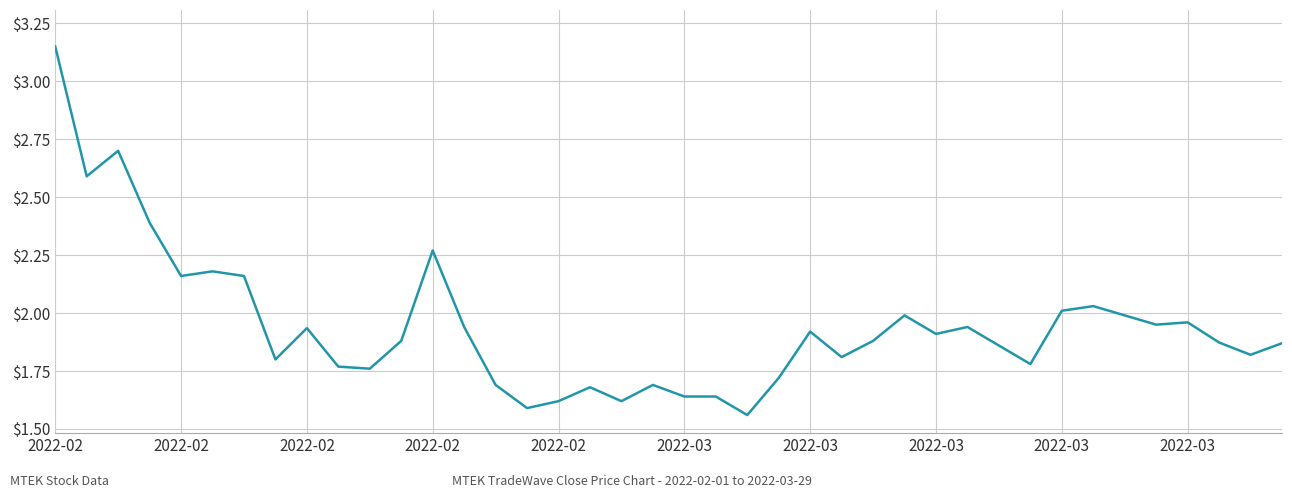

How many interior local valleys (lower than both neighbors) does the data have?

12